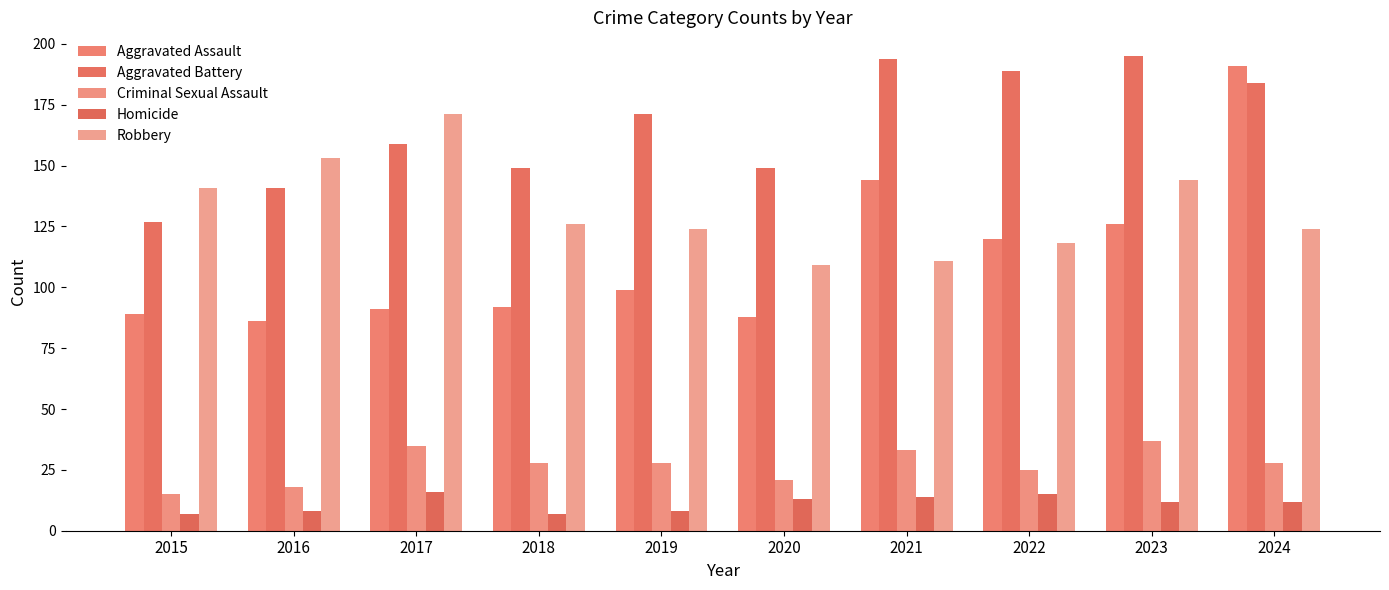

What is the maximum value for Aggravated Battery?

195